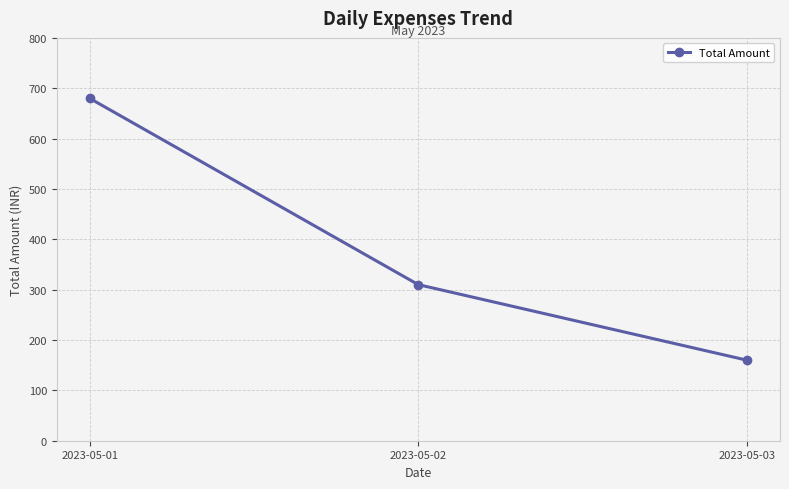

True or false: the data shows 468 at 2023-05-02.

False